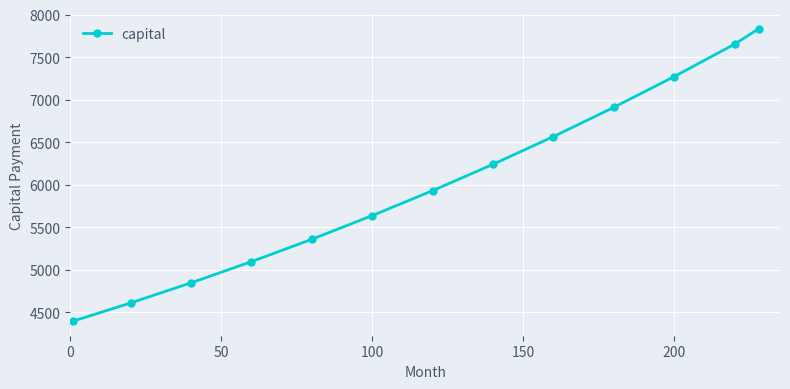

What is the sum of all values?

78350.1